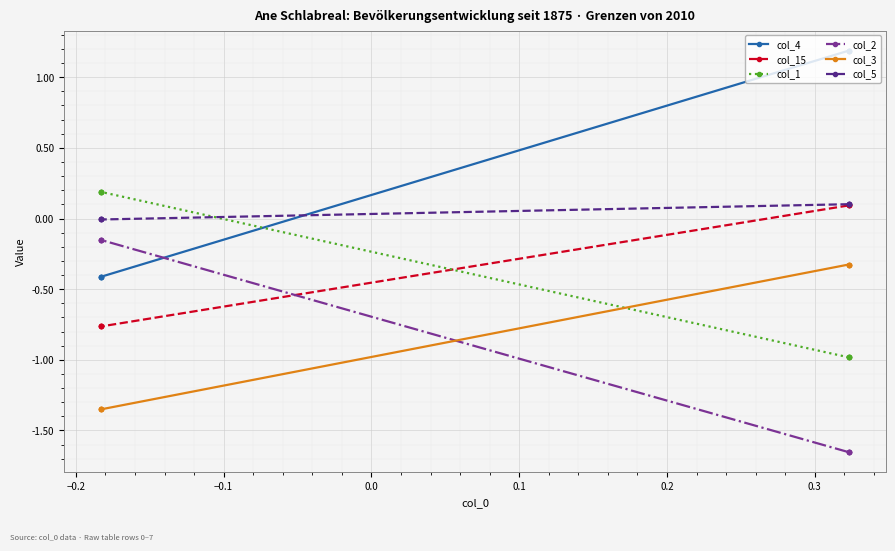

Does the chart display data point markers on the line(s)?

Yes